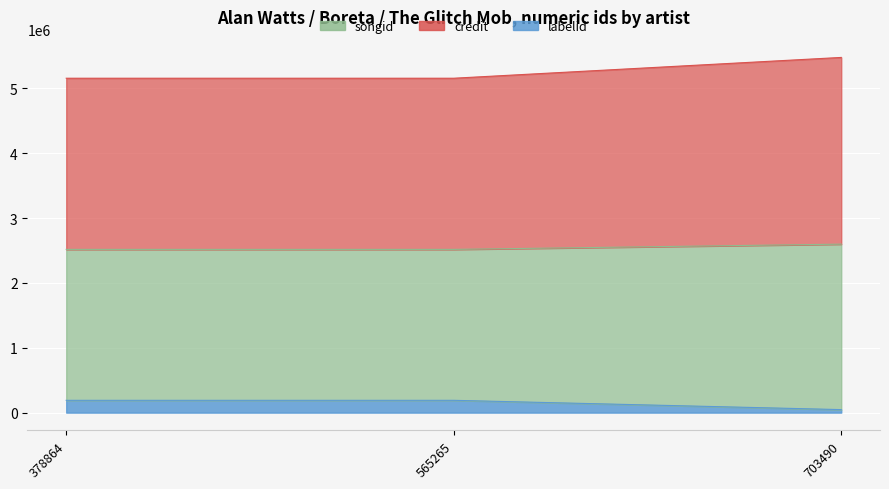

What is the total value across all series at 703490?

8123456